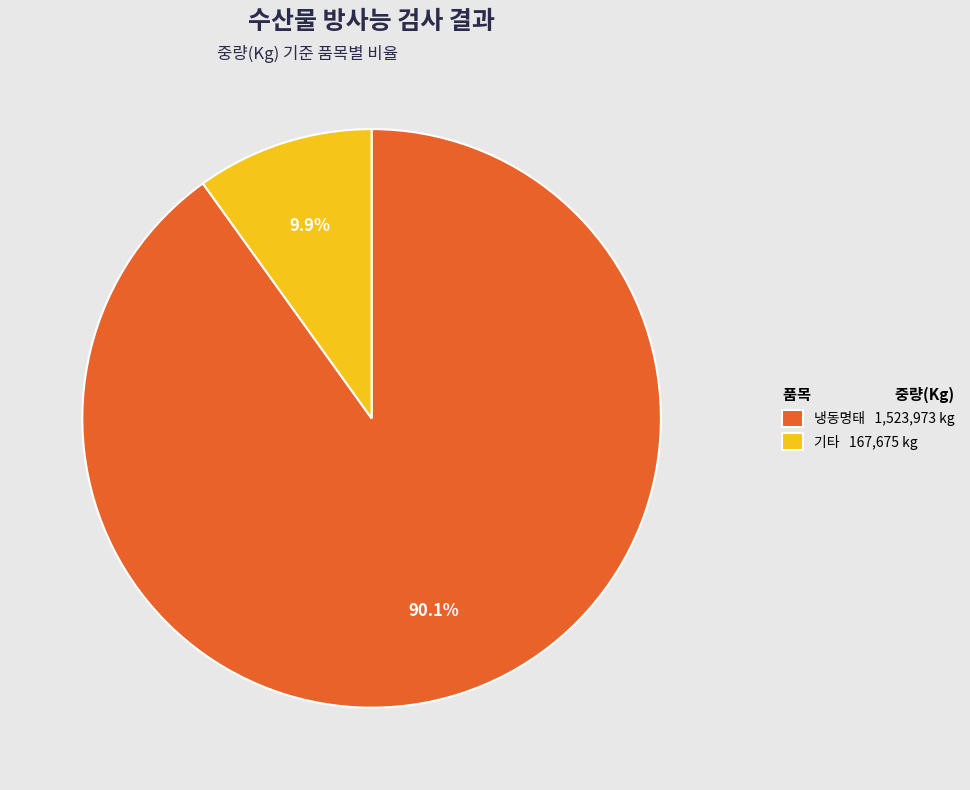

Does any single category account for the majority?

Yes